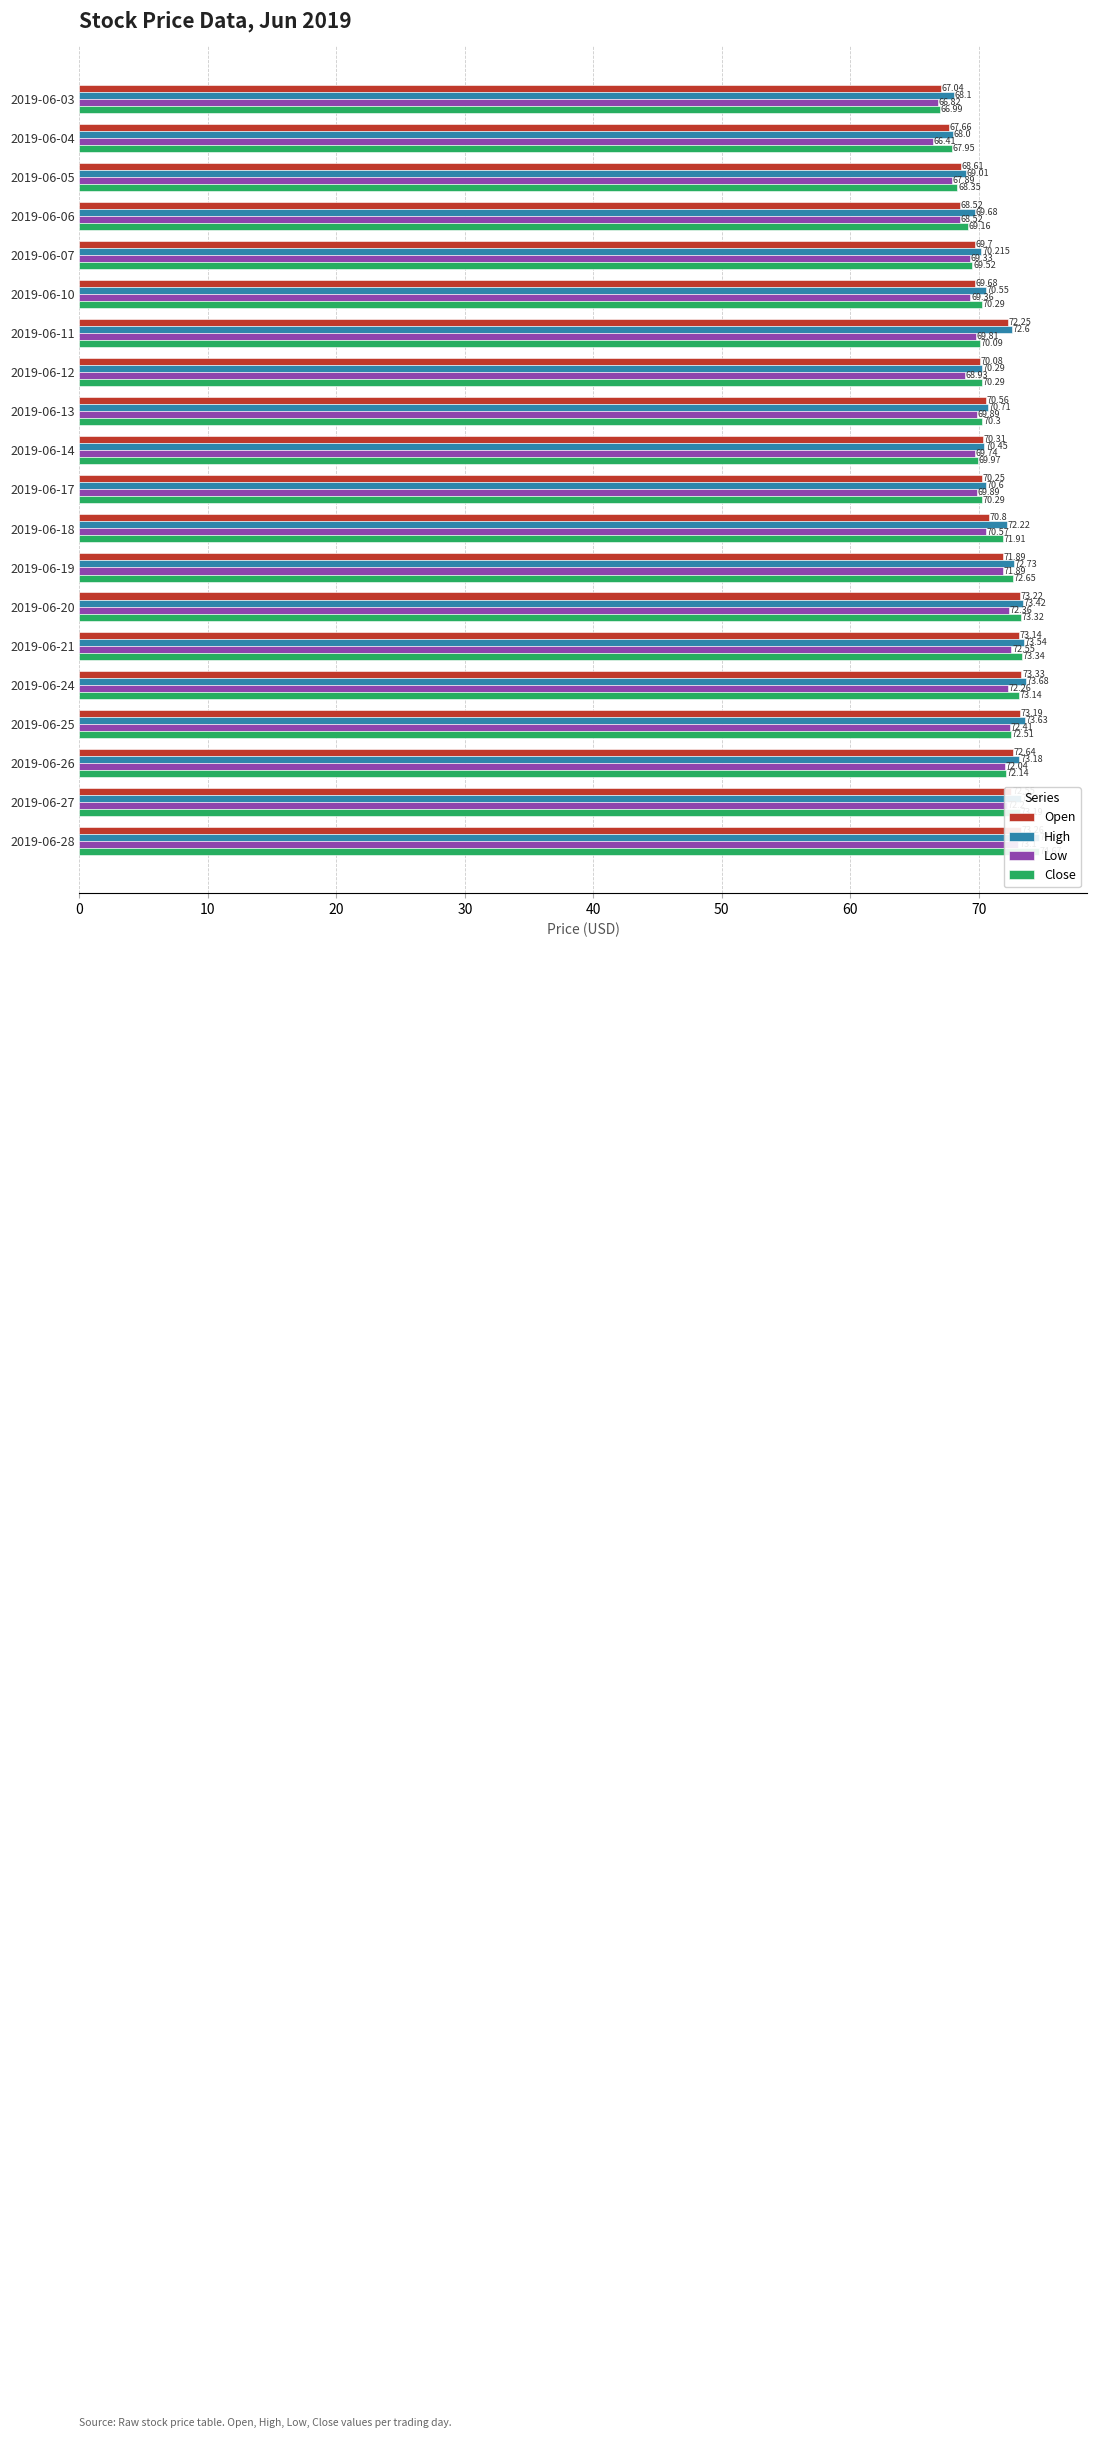

The Close series shows 17.7 at 2019-06-07. True or false?

False